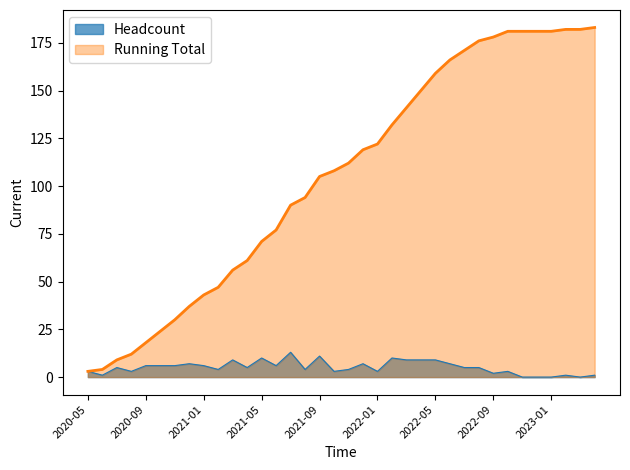

True or false: Running Total and Headcount cross at least once.

False